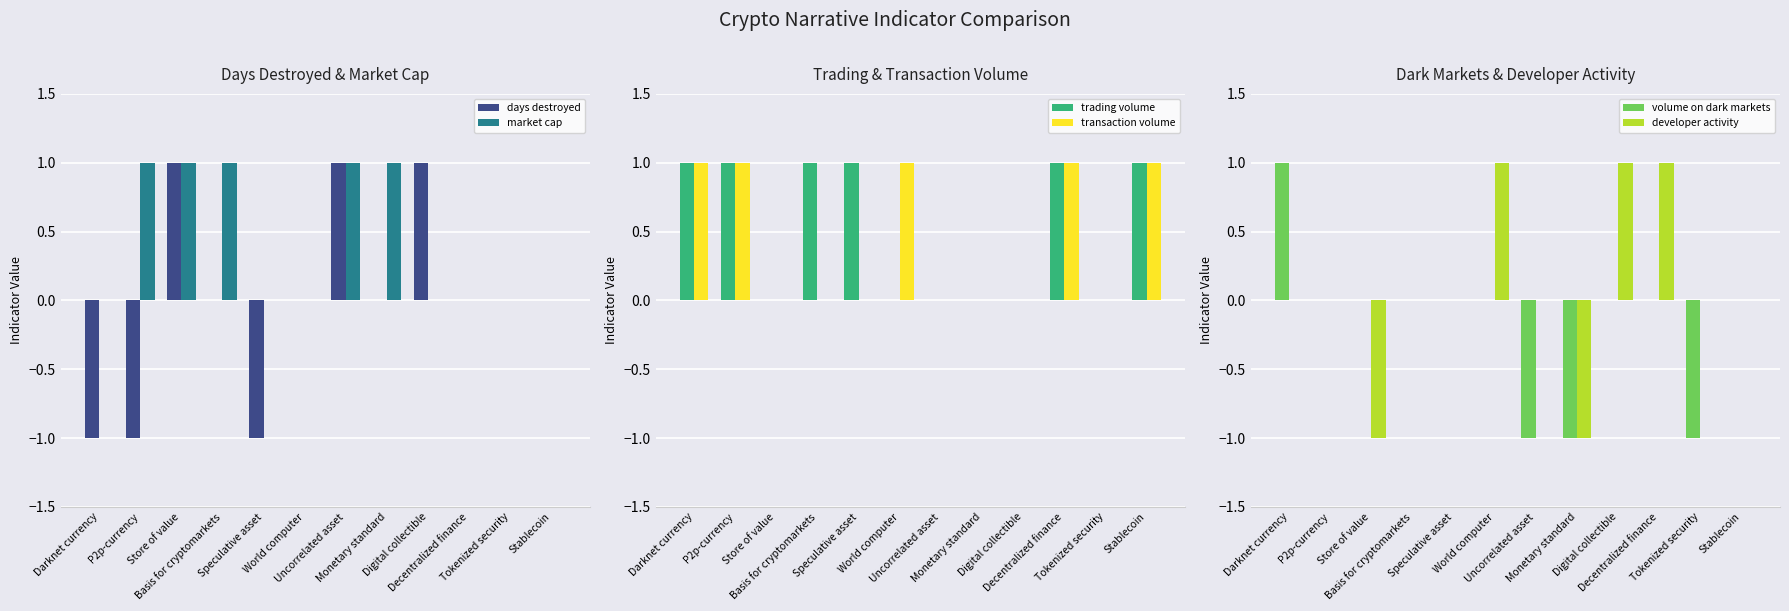

Between World computer and Darknet currency, which is larger?

World computer